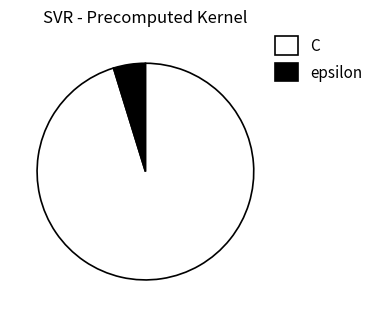

Is epsilon the majority of the pie?

No